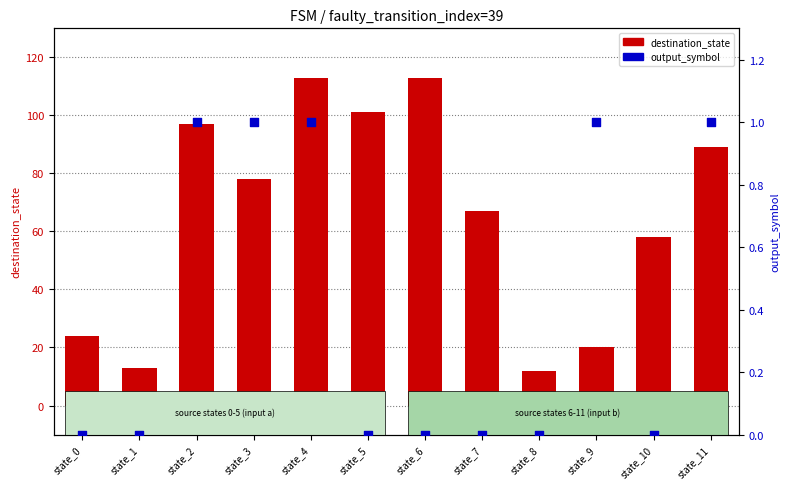

Which series has the largest Y range (max minus min)?

destination_state